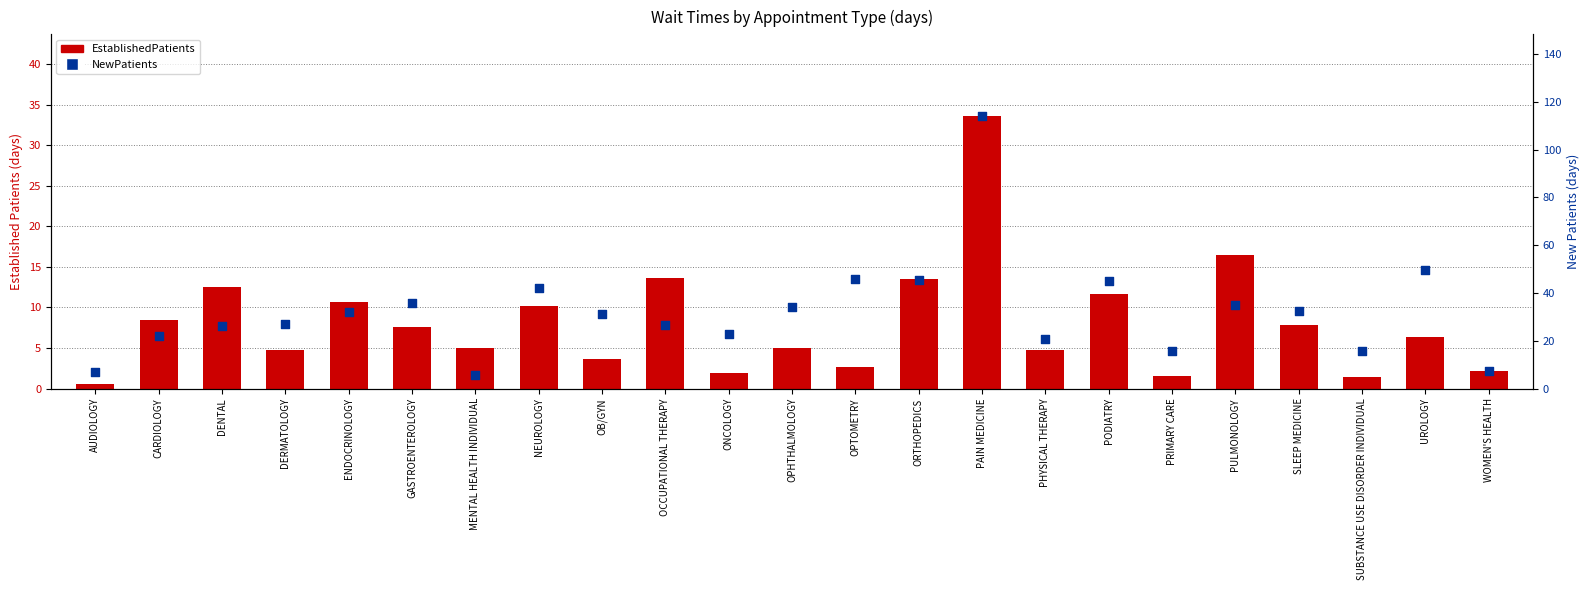

Which series has the largest total across all categories?

NewPatients